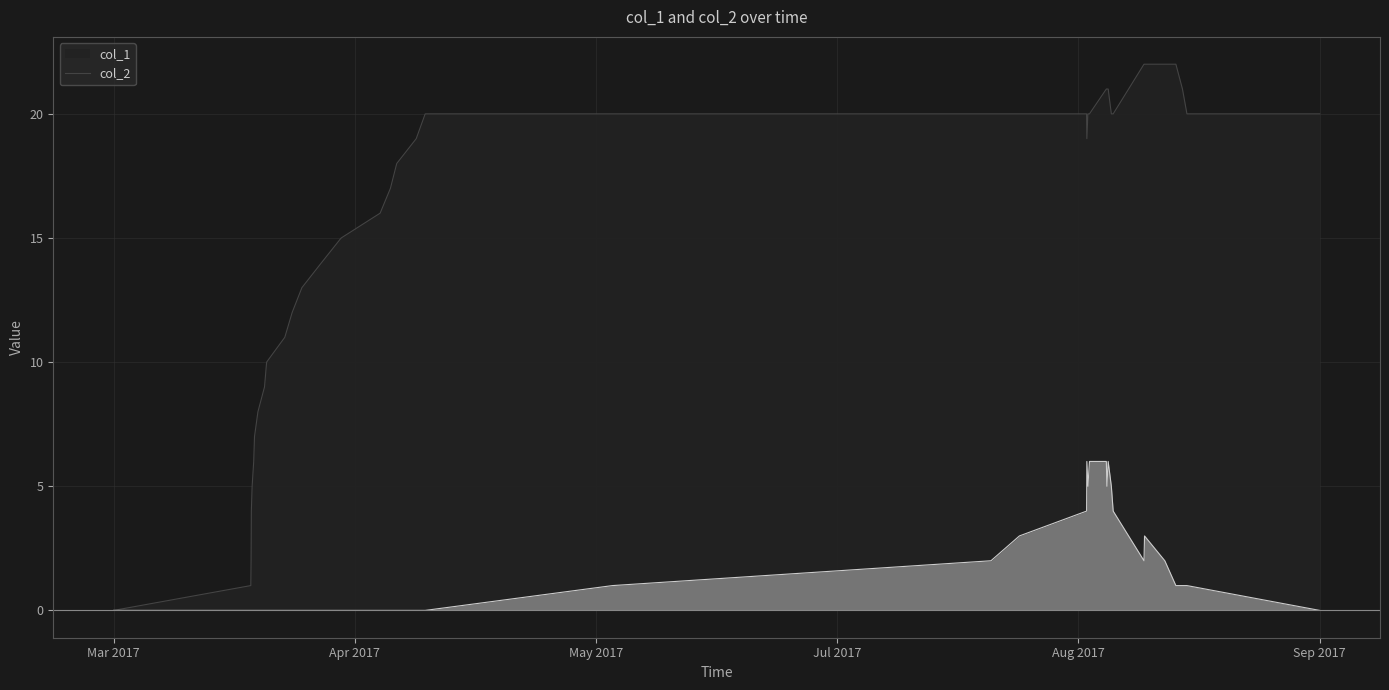

The value of col_1 at 1490699328 is 1. True or false?

False